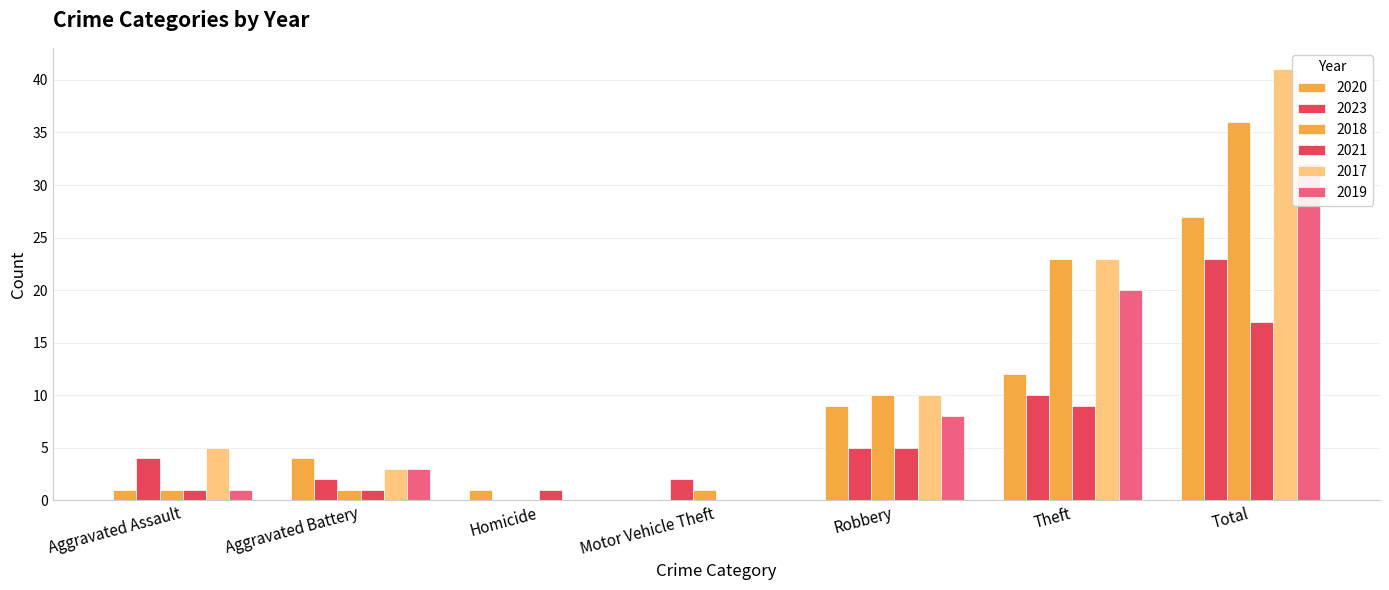

What is the label of the 4th bar from the left?

Motor Vehicle Theft